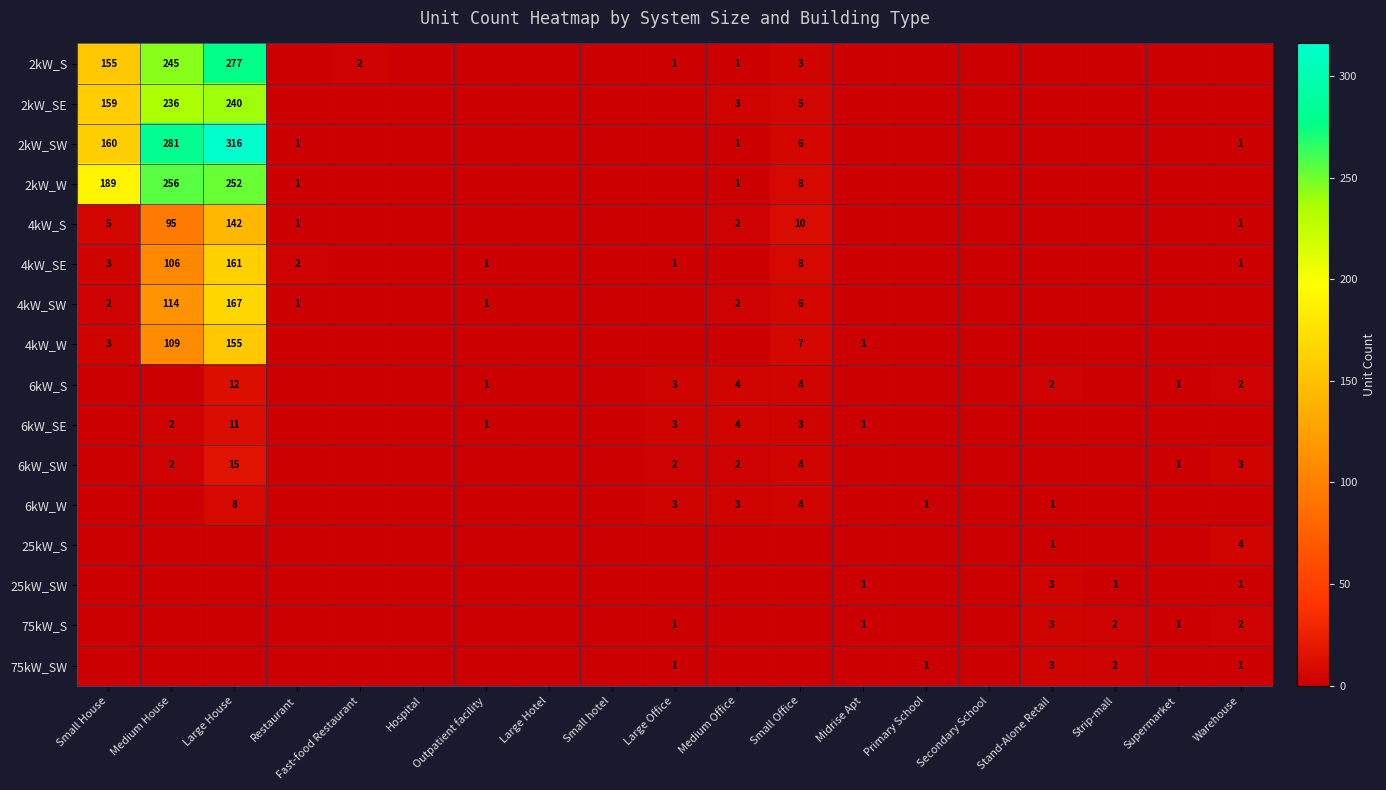

True or false: 4kW_W has a value of 59 at Medium House.

False